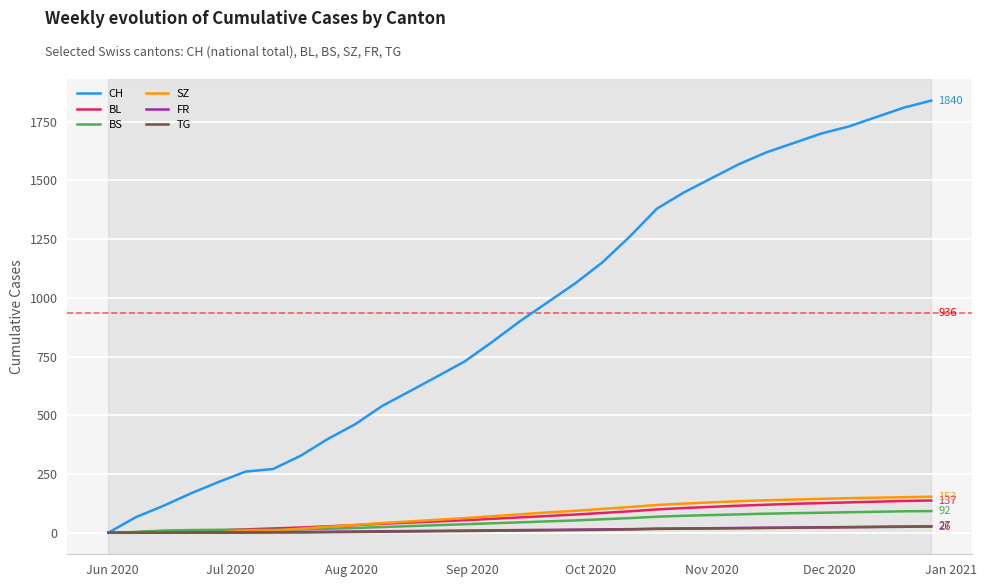

Which series has the widest spread of values?

CH